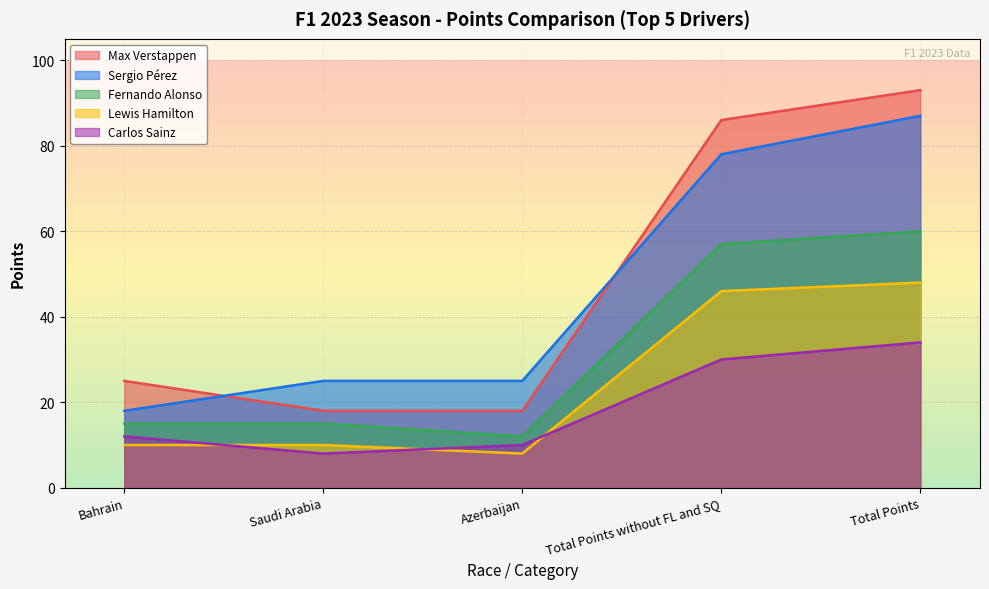

Which has a higher value, Bahrain or Azerbaijan?

Bahrain